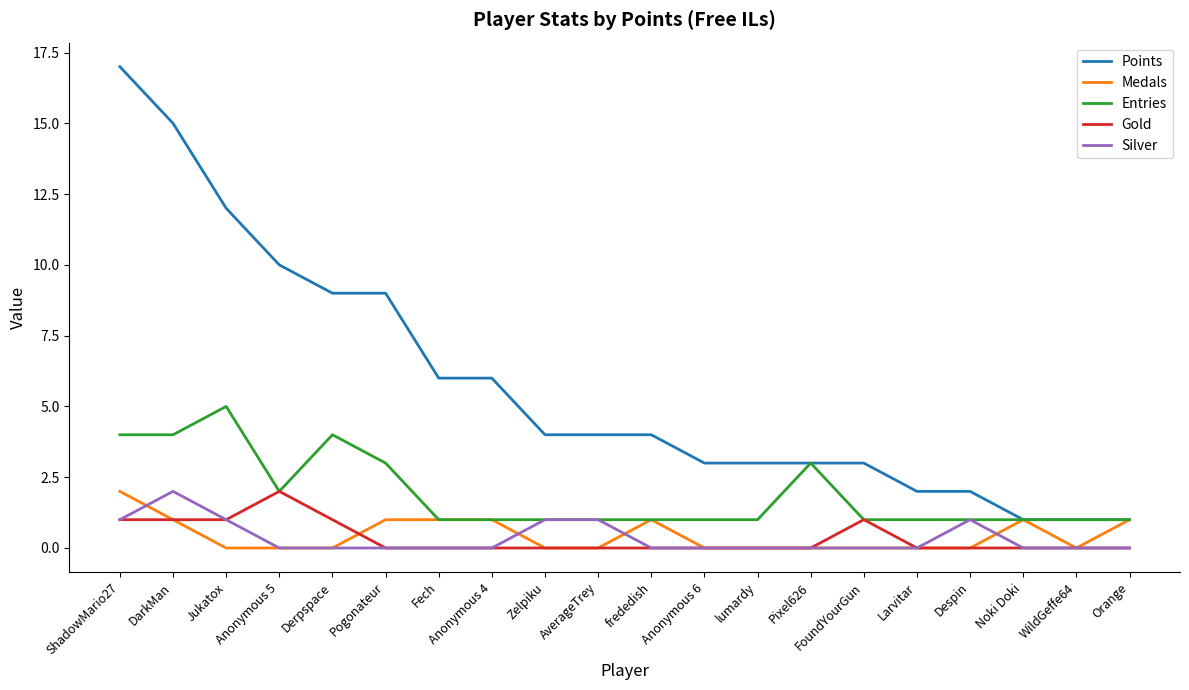

Which series changed the most between Fech and Larvitar?

Points